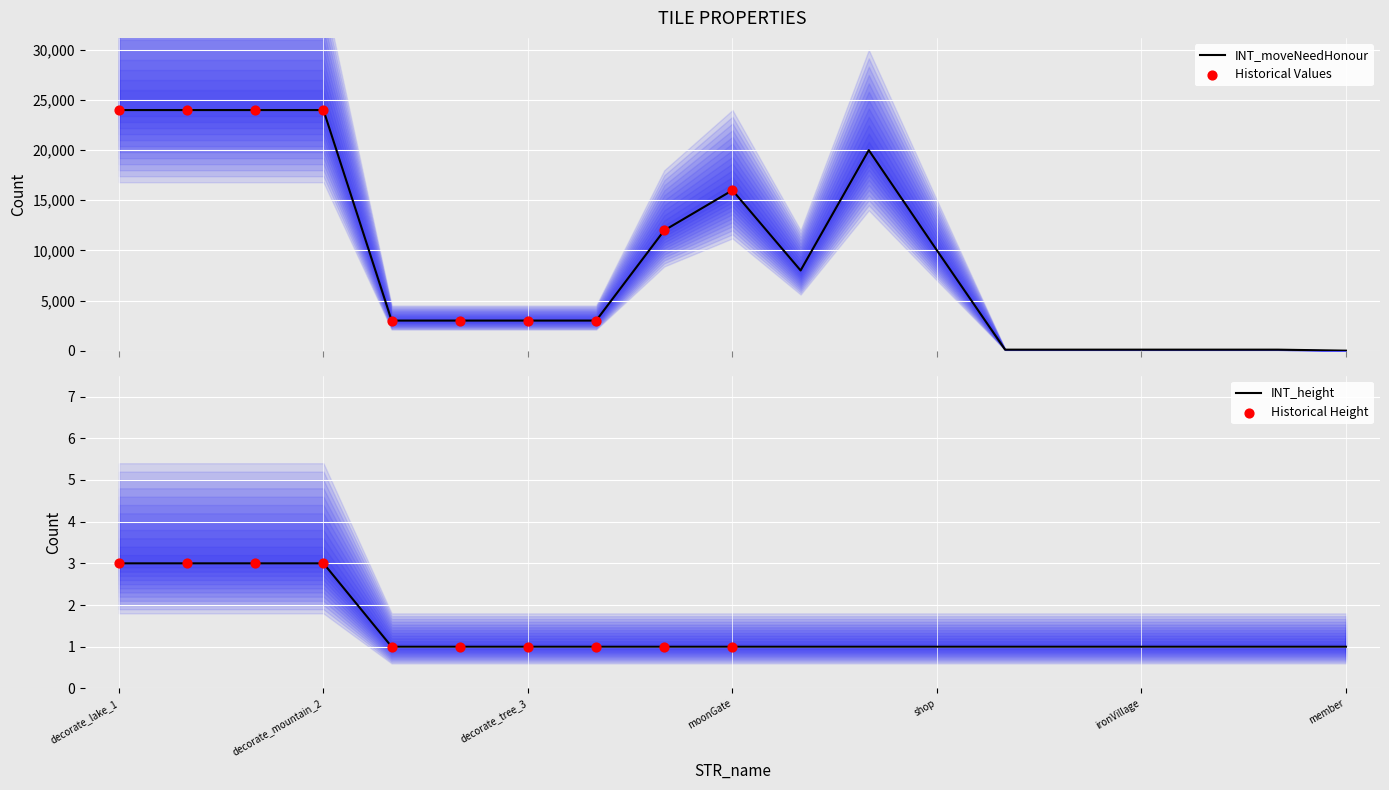

Which series reaches the minimum Y coordinate?

INT_moveNeedHonour